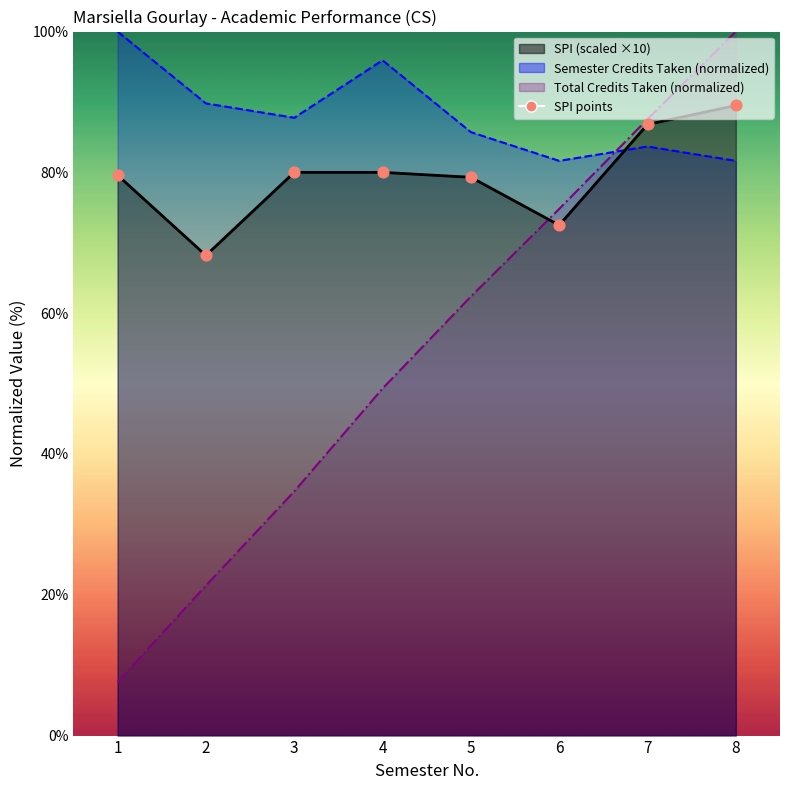

Approximately how many times larger is the value at 5 compared to 4?

1.0